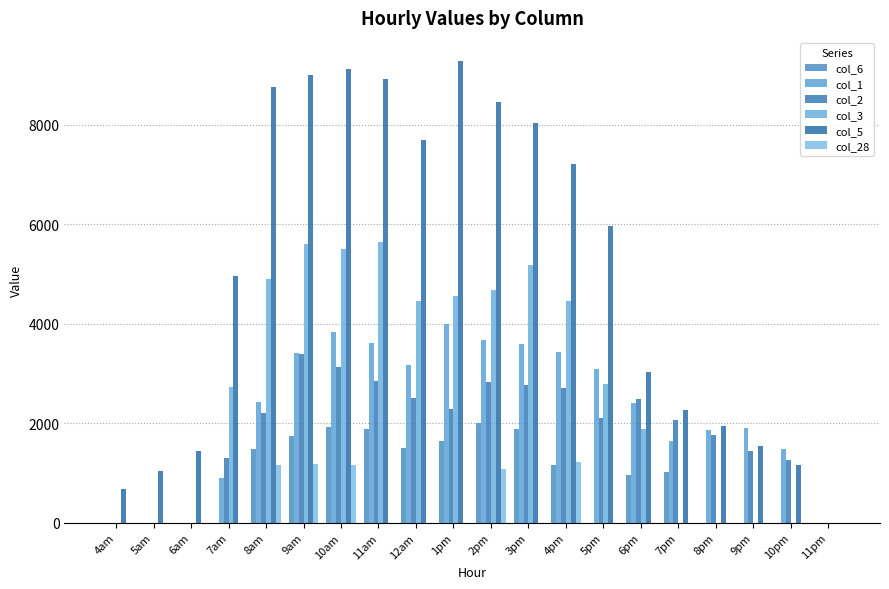

What is the maximum value shown in the chart?

9286.4